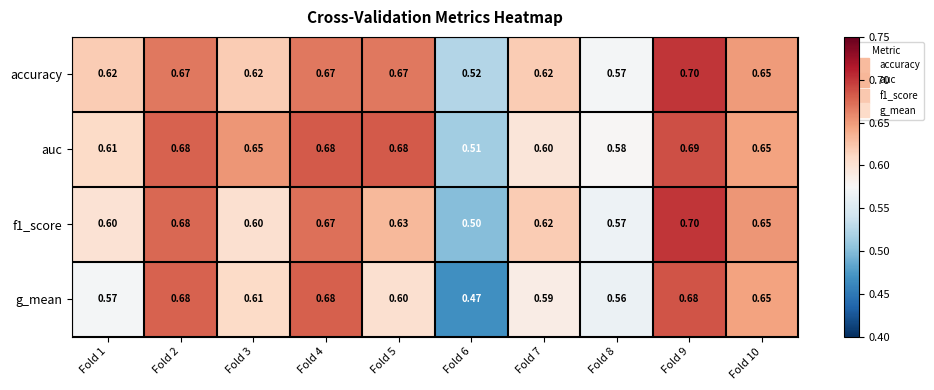

Which series has the largest total across all categories?

auc